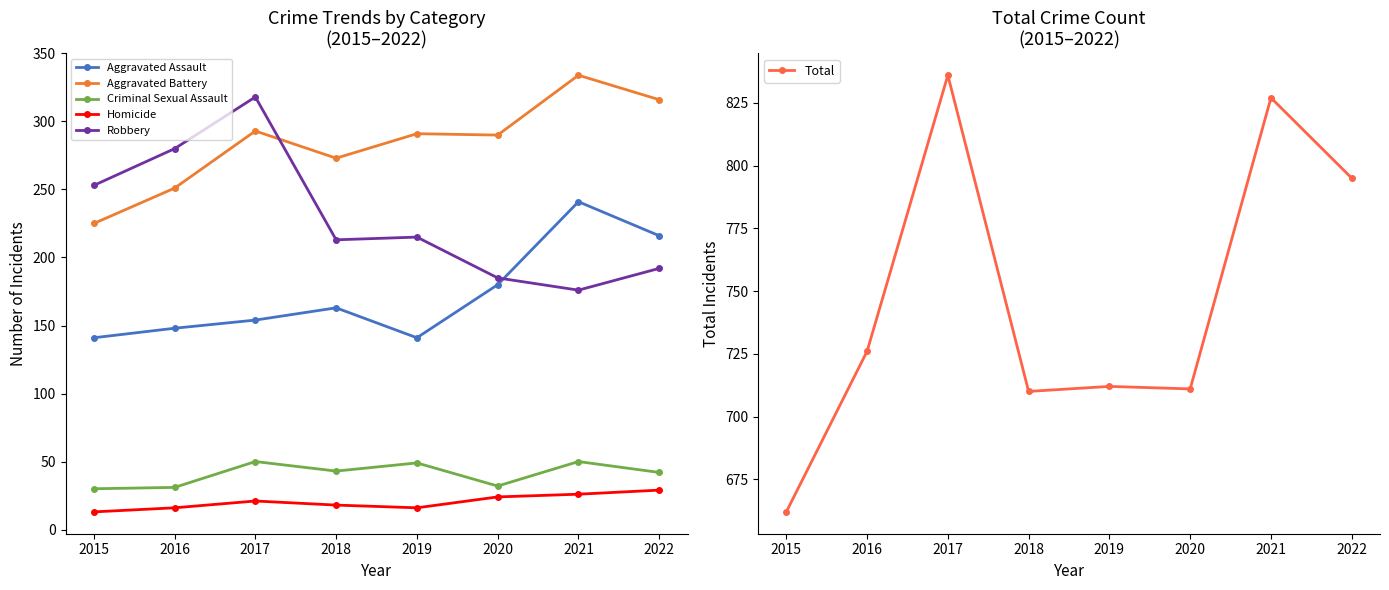

At how many categories does at least one series exceed 646?

8